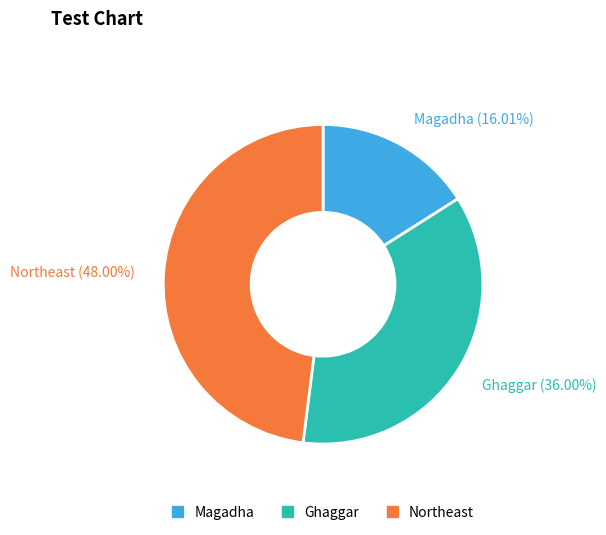

Approximately how many times larger is the value at Northeast compared to Ghaggar?

1.3